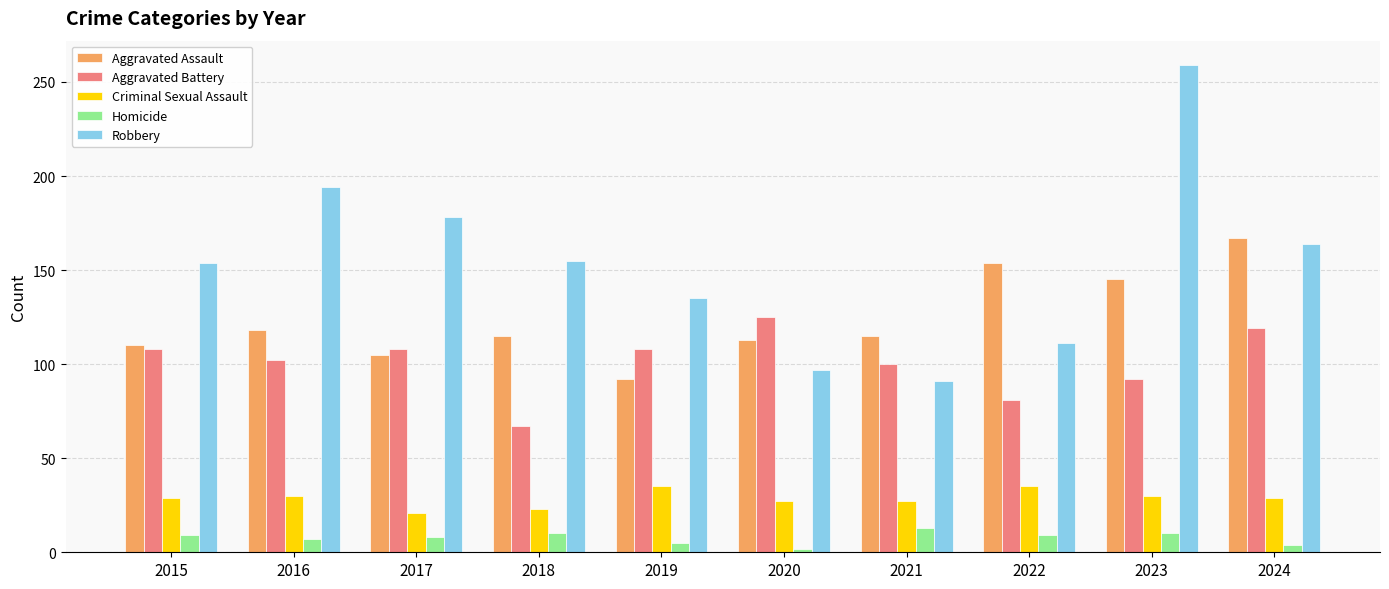

Is it true that Robbery equals 71 at 2018?

False